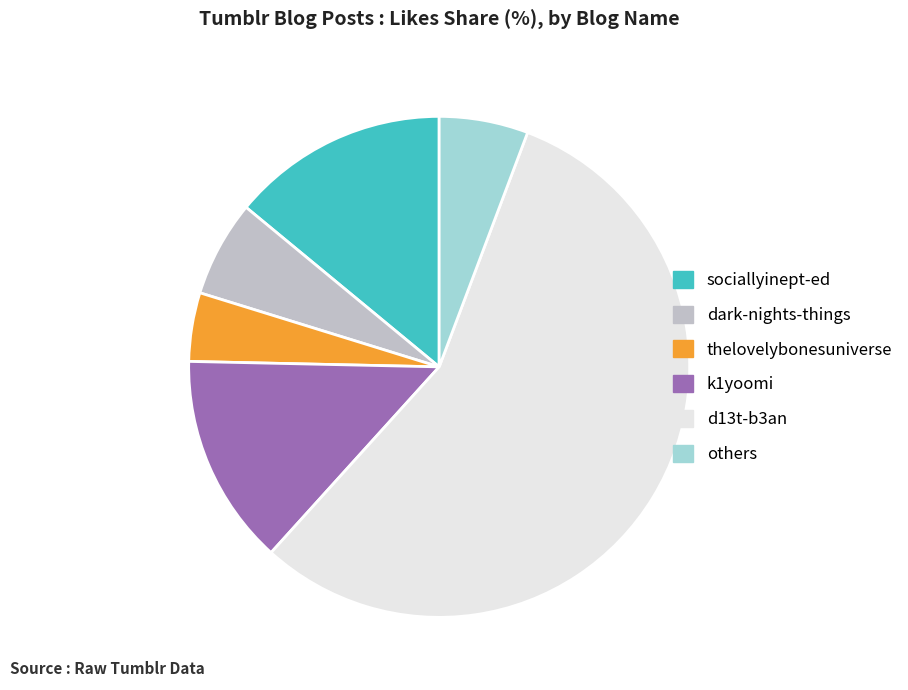

Which has a higher value, sociallyinept-ed or thelovelybonesuniverse?

sociallyinept-ed